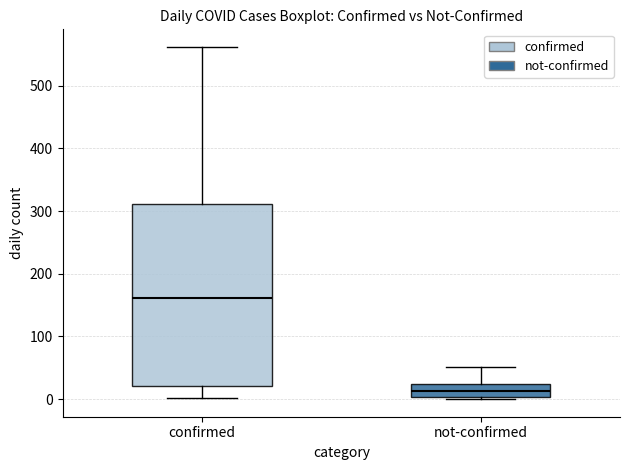

Where does the upper whisker of the box for confirmed end on the y-axis? The values are not printed on the chart, so give them approximately, as read against the axis.

560